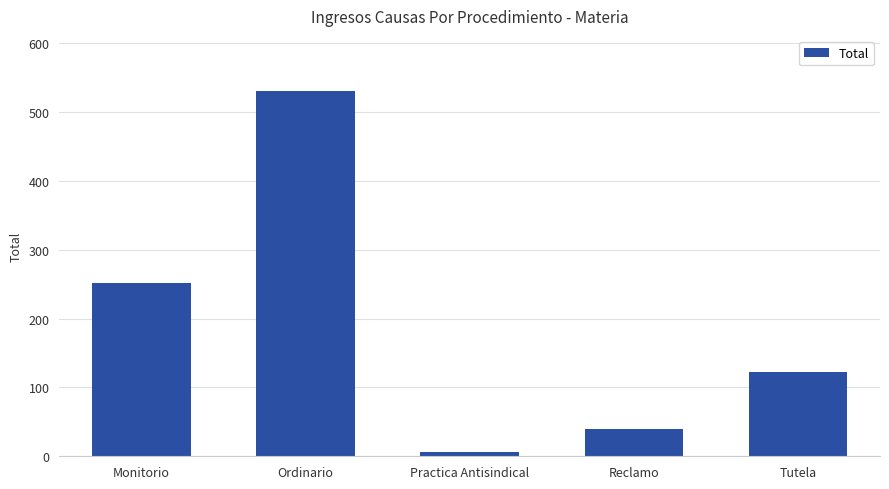

Are the bars horizontal?

No